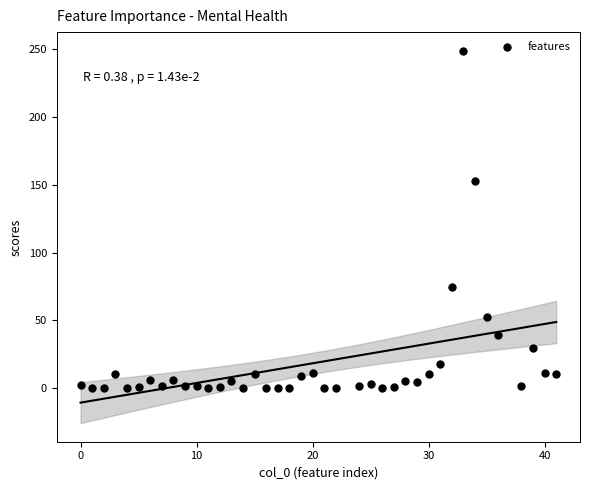

What is the range of Y values (max minus min)?

248.5